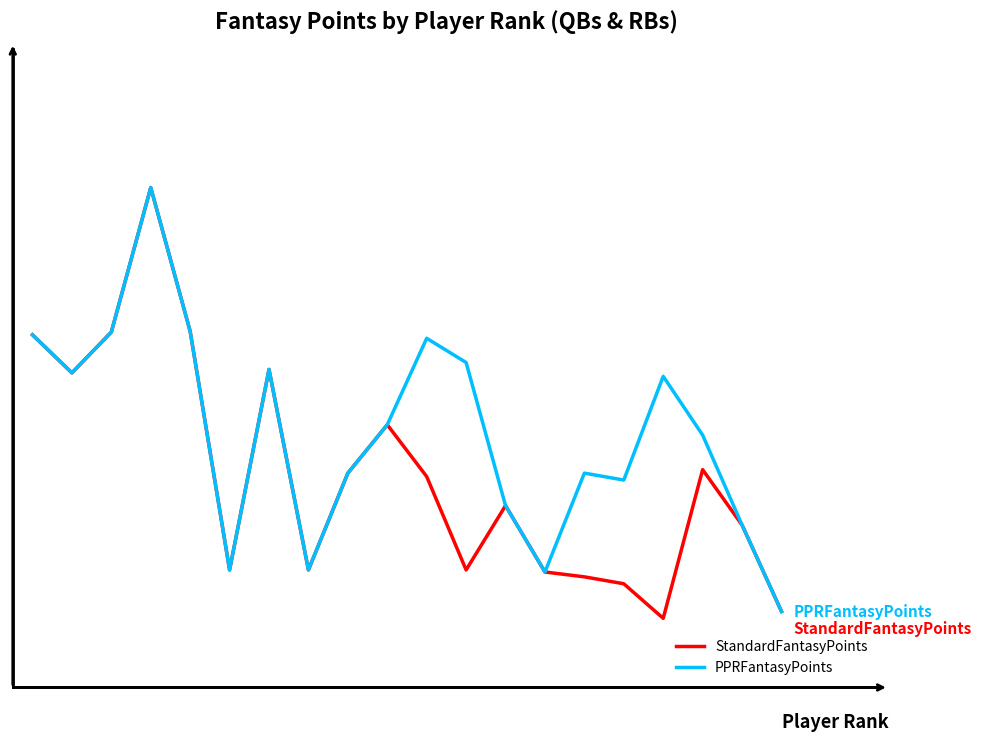

Reading left to right, list all the values displayed in this chart.

StandardFantasyPoints: 25.2	24.1	25.3	29.5	25.3	18.4	24.2	18.4	21.2	22.6	21.1	18.4	20.3	18.3	18.2	18.0	17.0	21.3	19.7	17.2
PPRFantasyPoints: 25.2	24.1	25.3	29.5	25.3	18.4	24.2	18.4	21.2	22.6	25.1	24.4	20.3	18.3	21.2	21.0	24.0	22.3	19.7	17.2